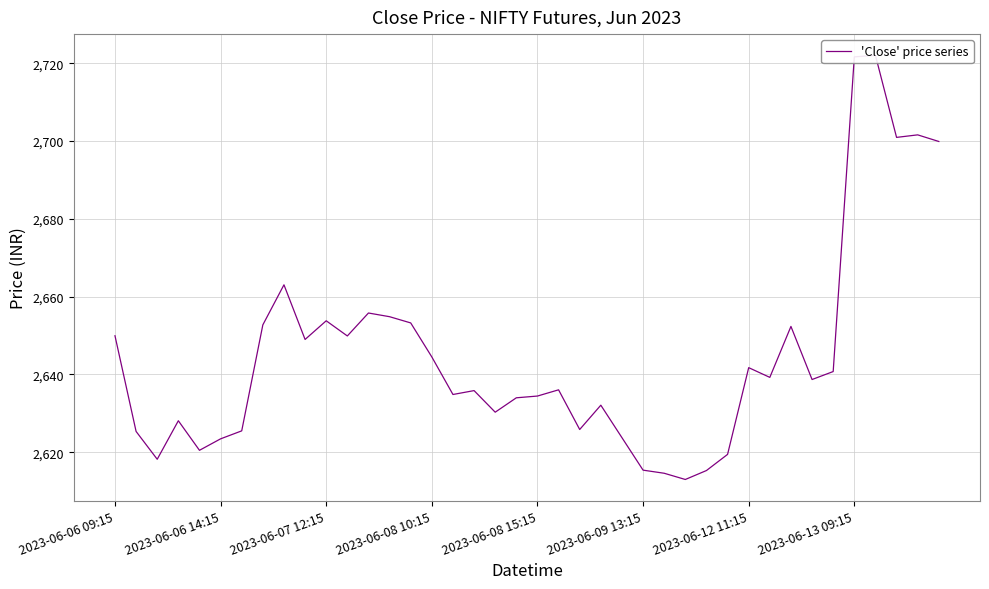

Does the chart display data point markers on the line(s)?

No